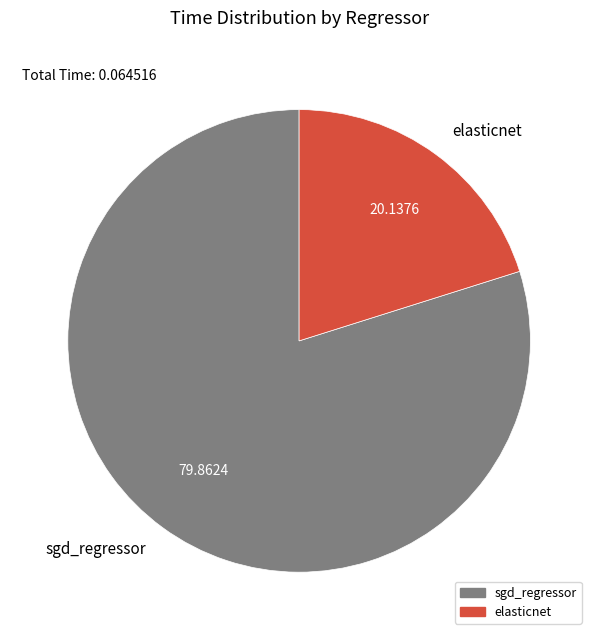

How many slices are in this pie chart?

2